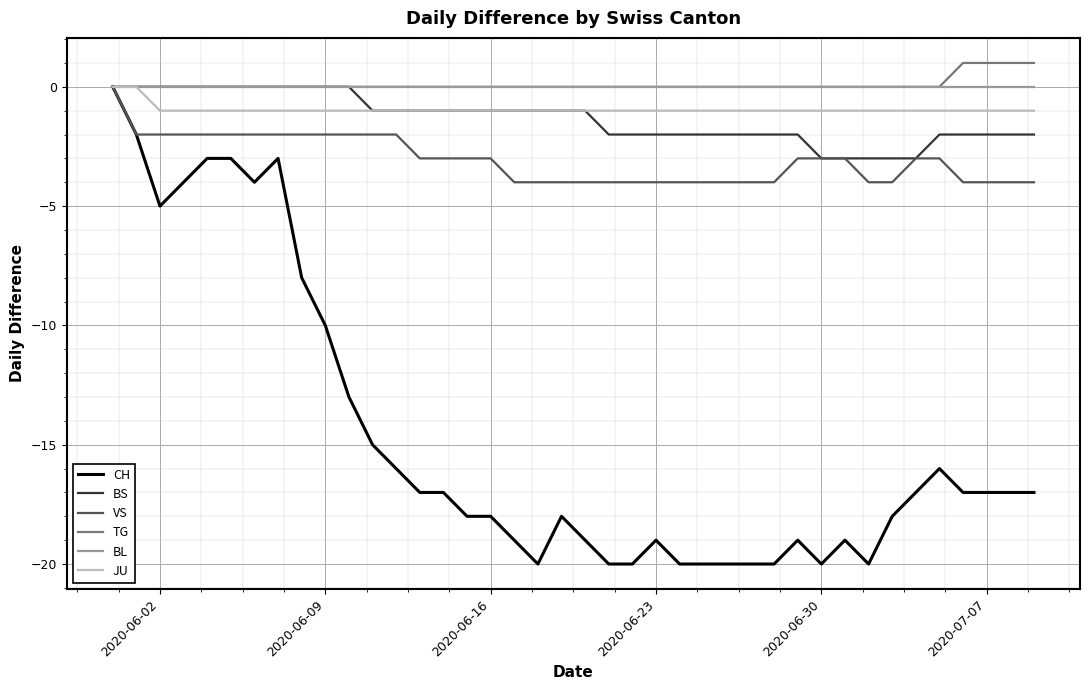

What is the minimum value shown in the chart?

-20